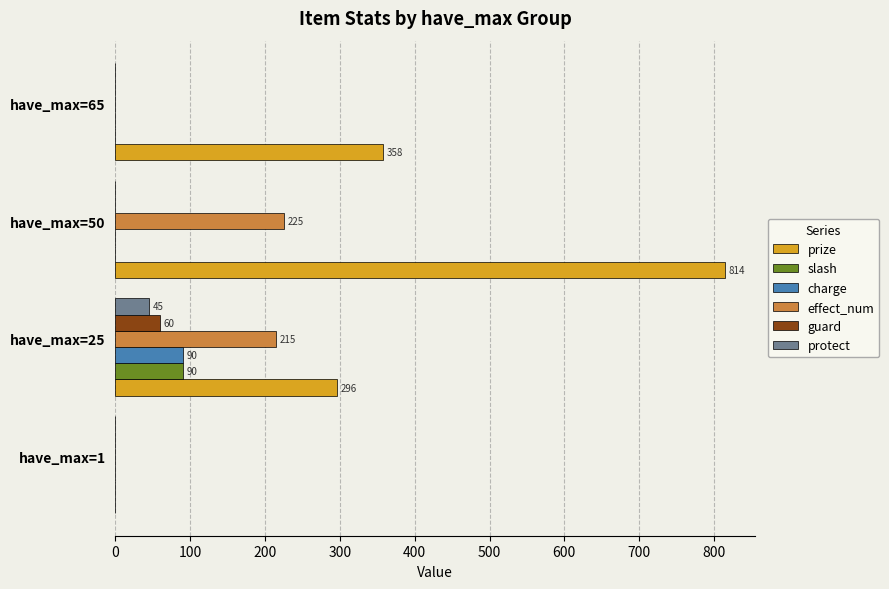

Which series has the widest spread of values?

prize